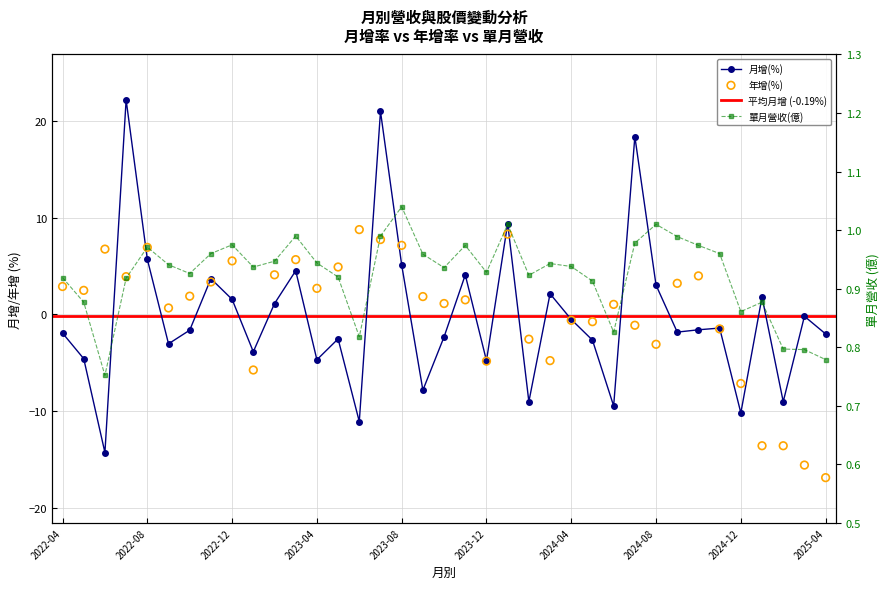

At which category is the sum across all series the highest?

2023-07